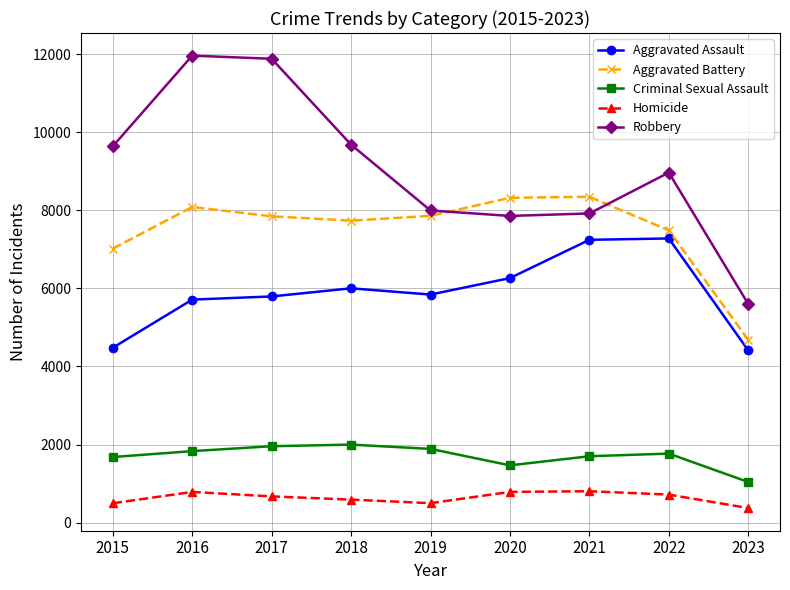

What is the lowest value of the Aggravated Battery series?

4682